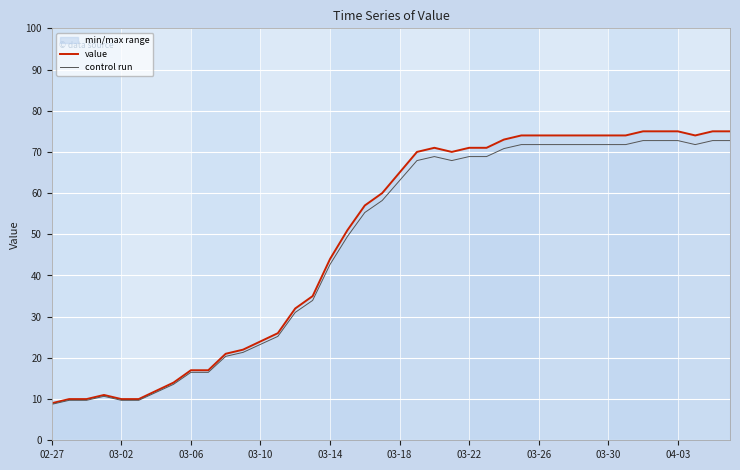

Which series has the largest total across all categories?

value